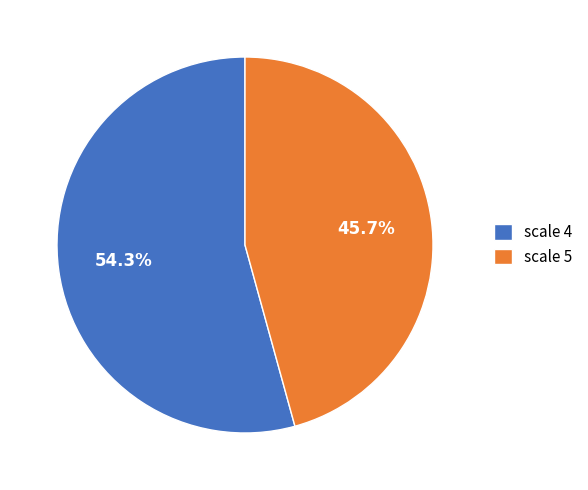

What percentage is NOT represented by scale 5?

54.3%